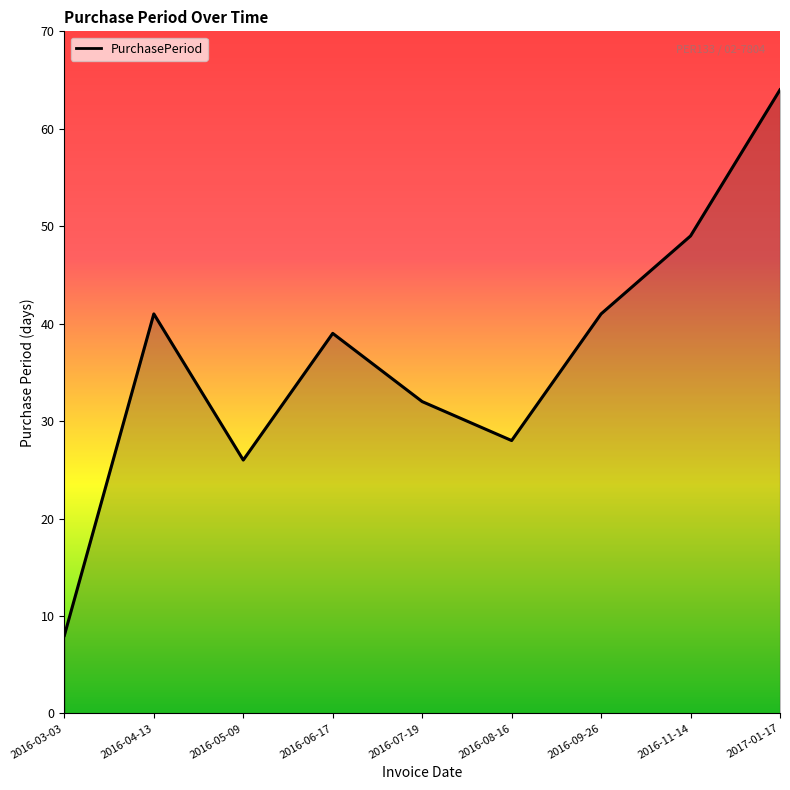

Is it true that the value at 2017-01-17 is 97?

False